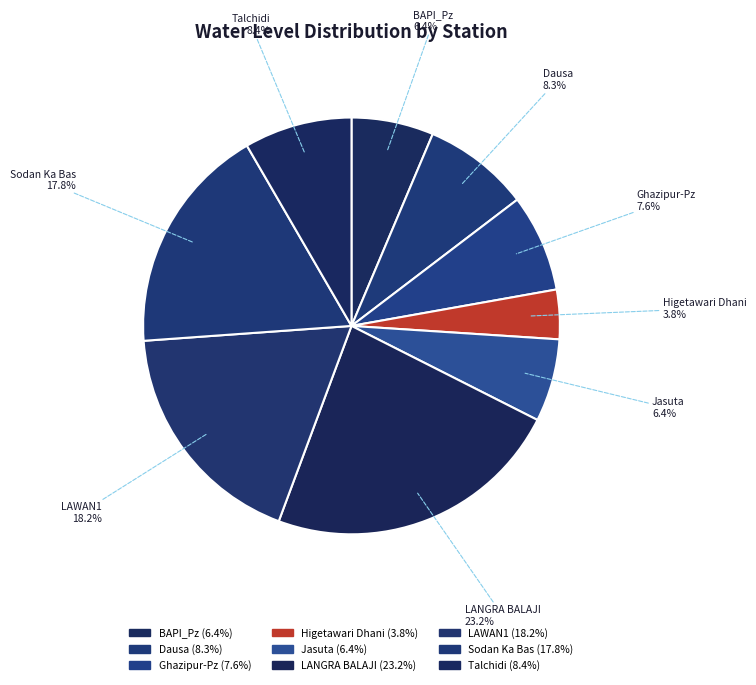

What portion of the pie excludes Jasuta?

93.6%